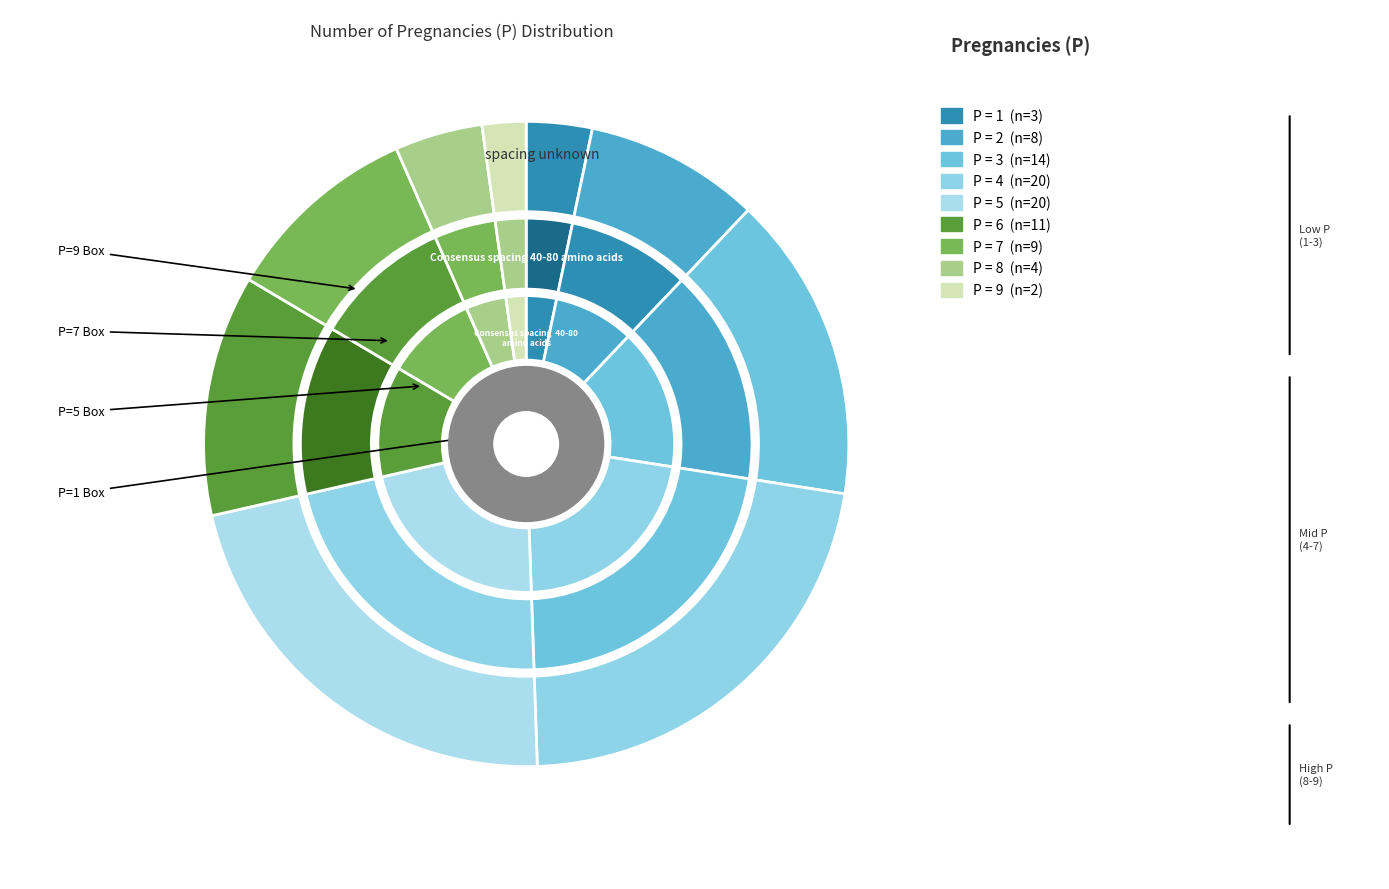

Which category has the biggest portion of the pie?

4